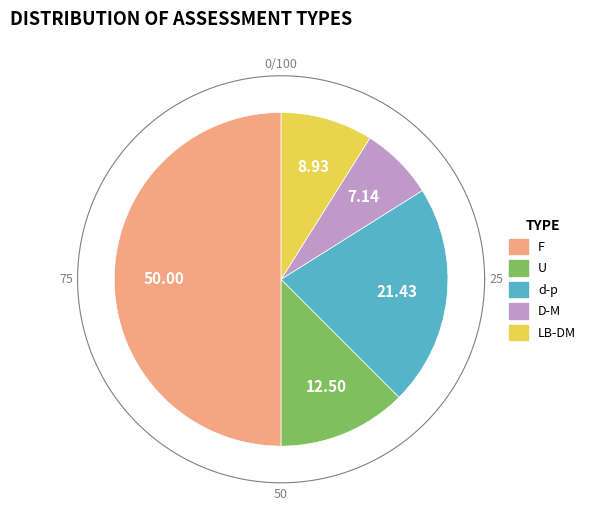

Combined, do D-M and d-p account for over 50%?

No